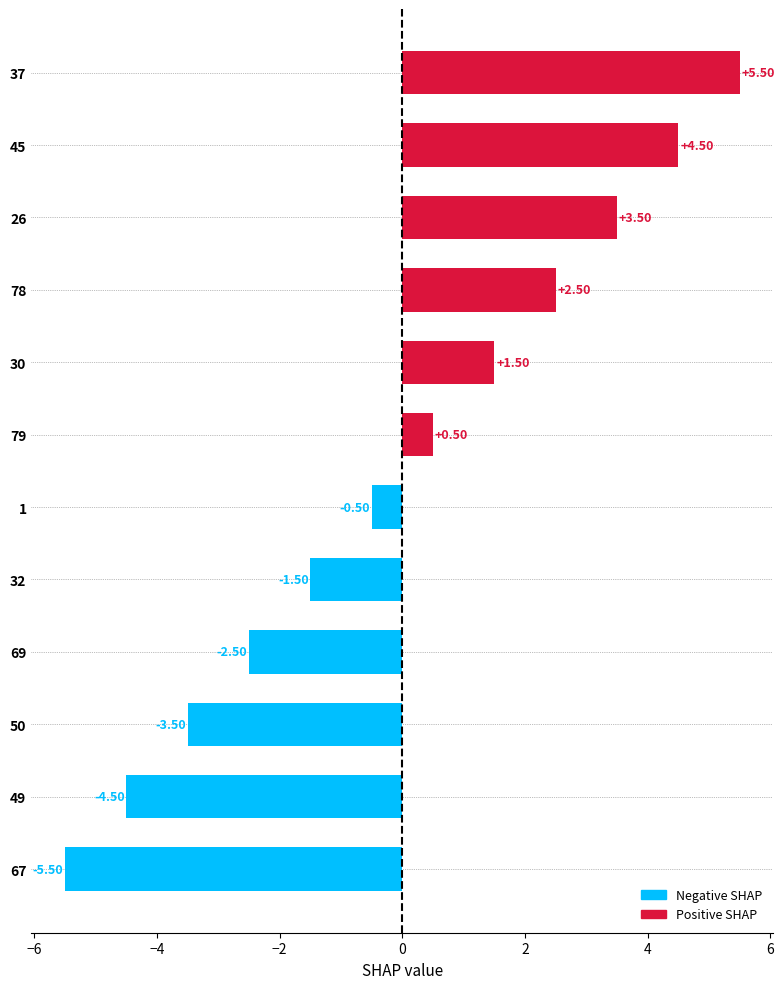

List the labels in order of value, largest first.

37, 45, 26, 78, 30, 79, 1, 32, 69, 50, 49, 67